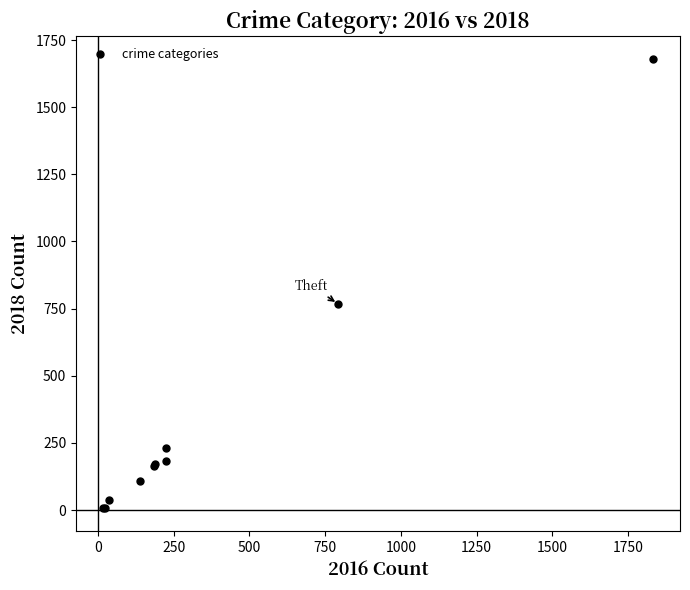

What Y value in the scatter plot is closest to 843?

769